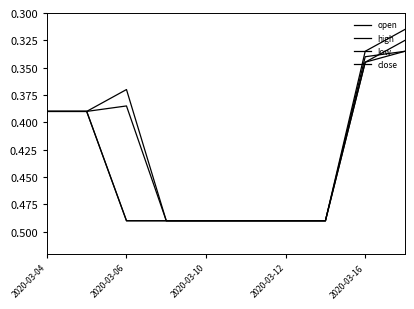

What is the greatest value displayed?

0.5